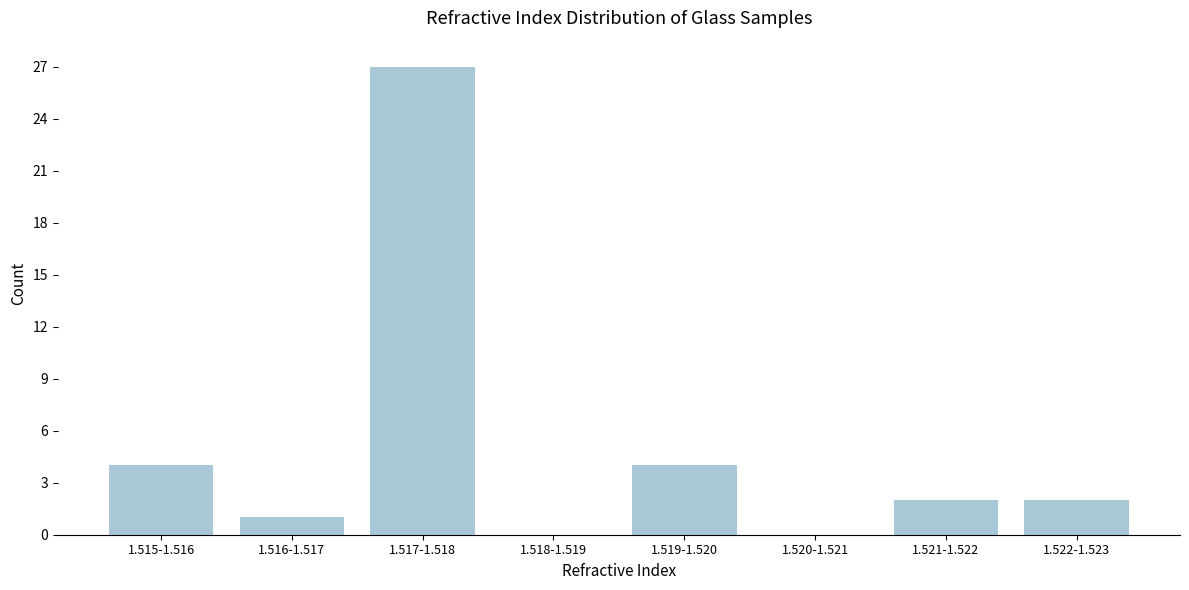

Reading left to right, what are all the values shown in this chart?

1.515-1.516=4	1.516-1.517=1	1.517-1.518=27	1.518-1.519=0	1.519-1.520=4	1.520-1.521=0	1.521-1.522=2	1.522-1.523=2